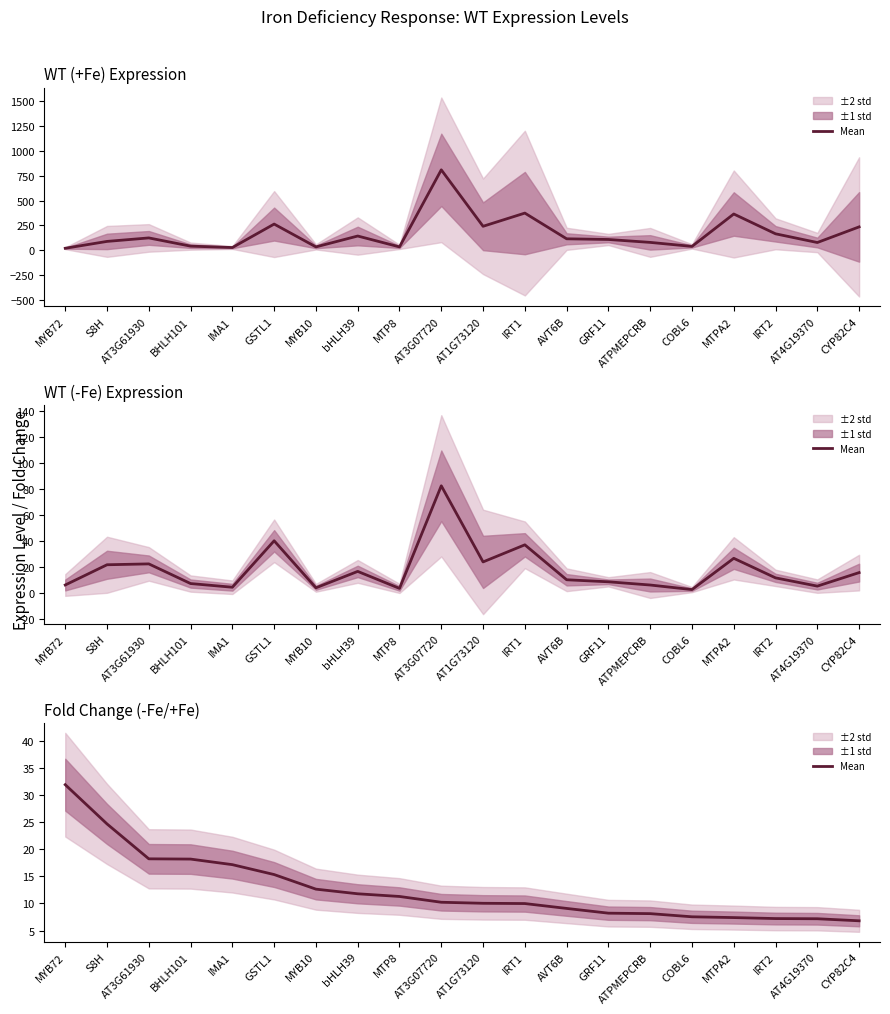

What position from the left is AT4G19370?

19